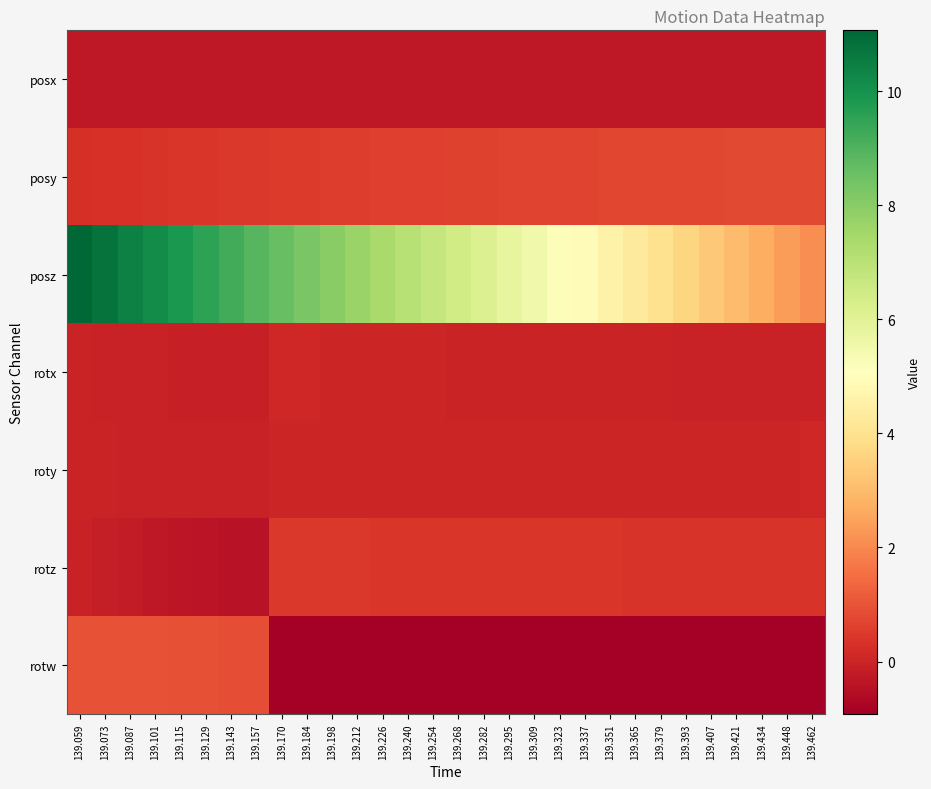

Which has a higher value, 139.337 or 139.448?

139.337